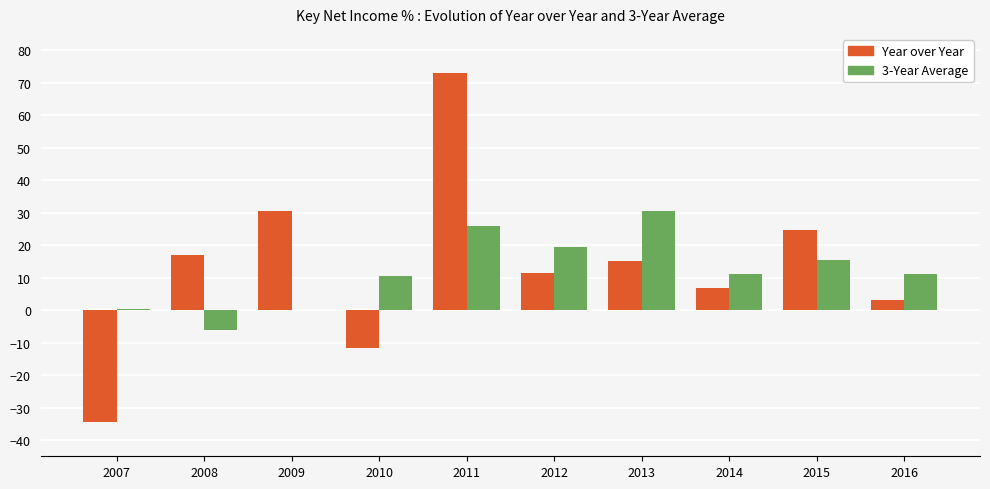

At which category is the sum across all series the highest?

2011